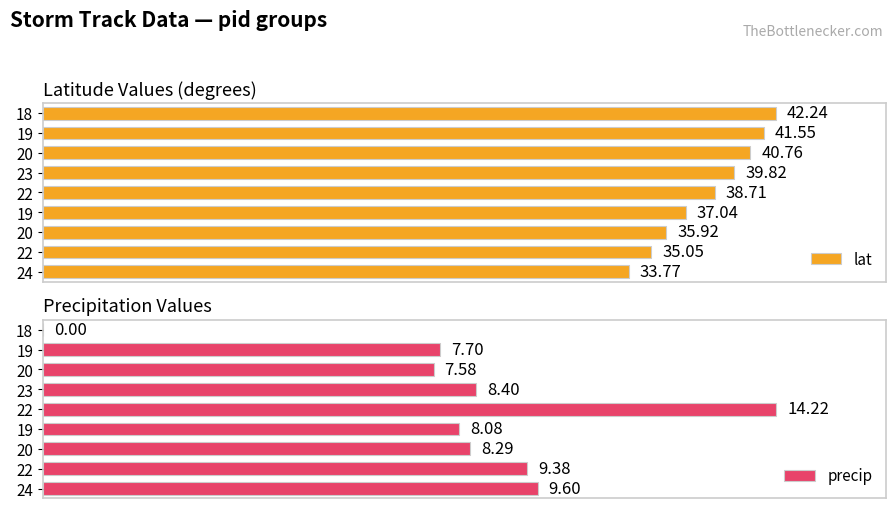

Count the number of categories in the chart.

9